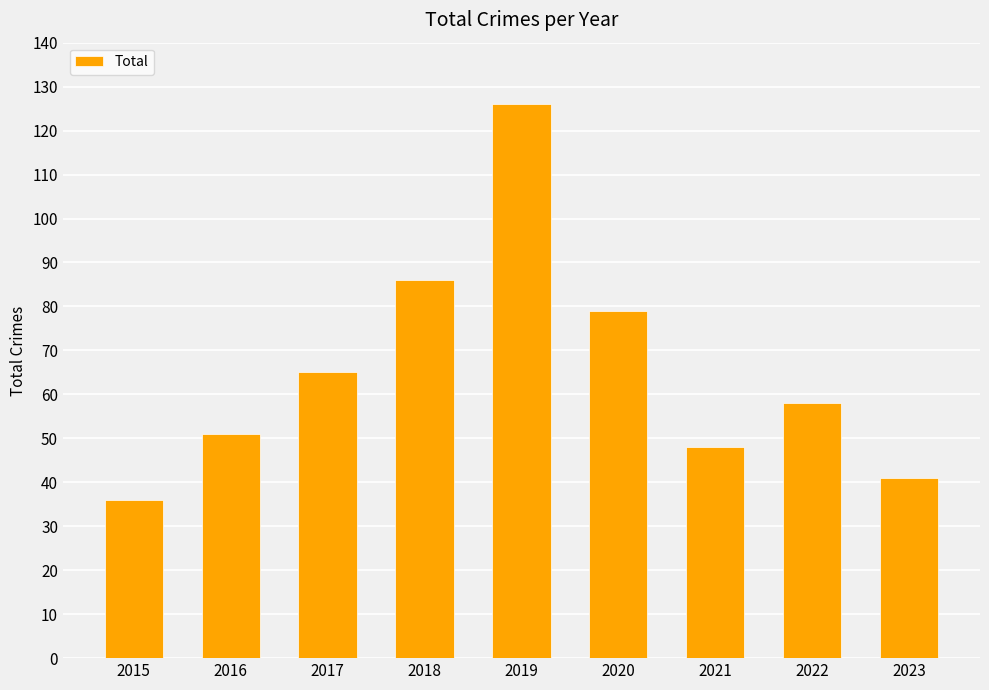

True or false: the data shows 86 at 2018.

True